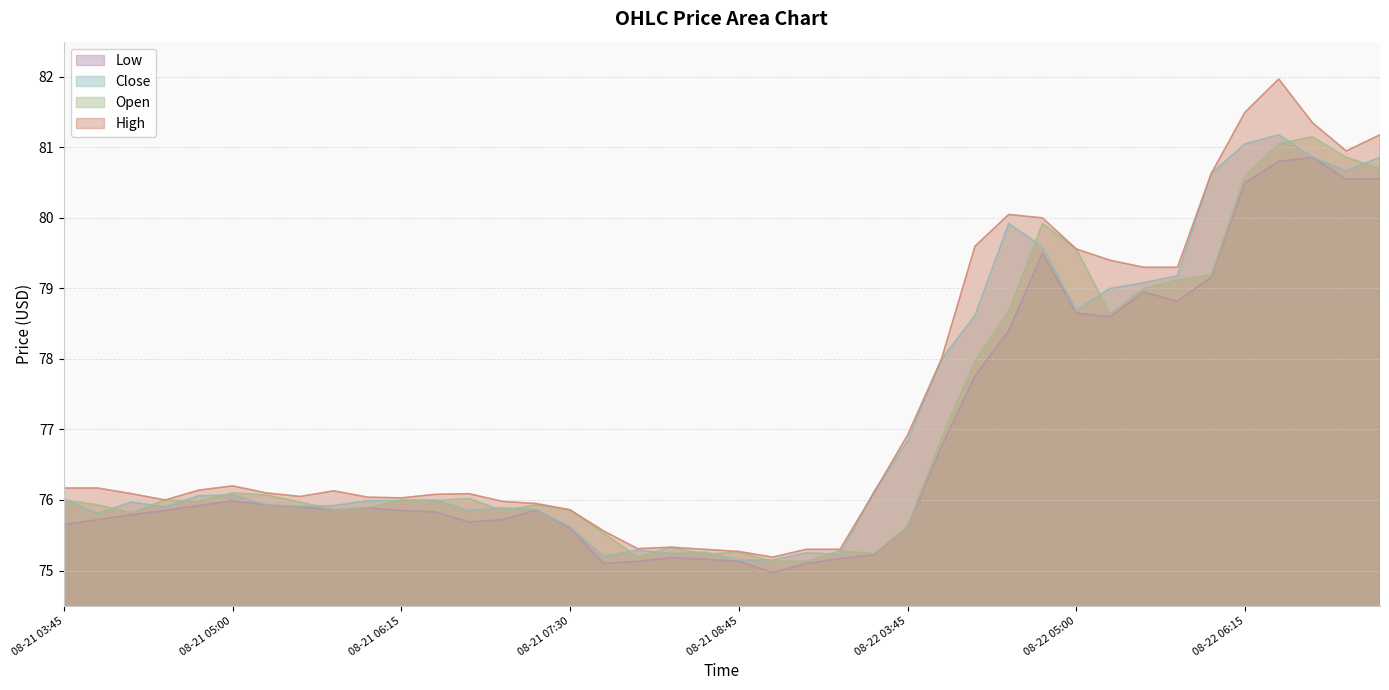

At which label does Close reach its peak?

08-22 06:30